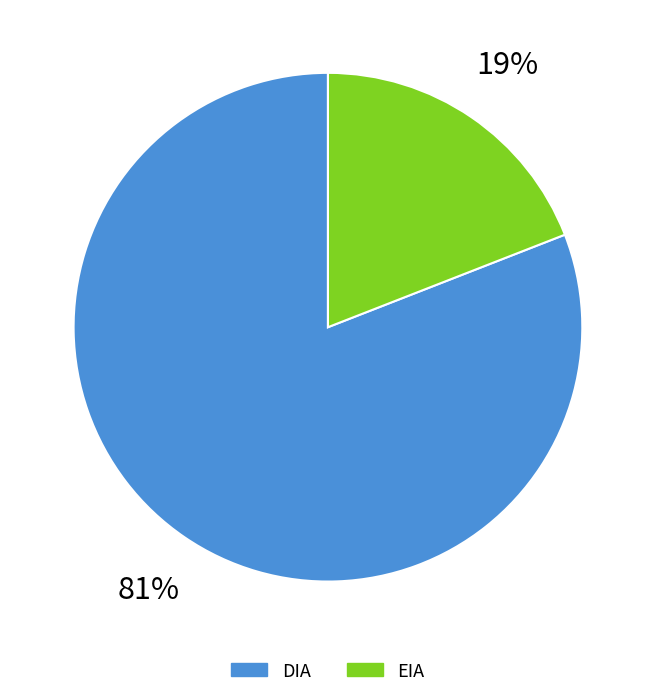

Count the number of slices in the pie.

2